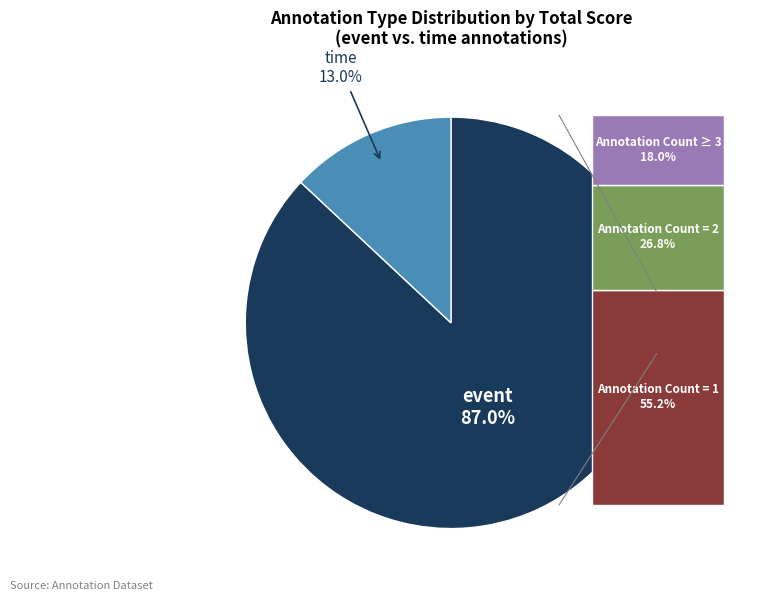

To the nearest percent, what is the combined percentage of time and event?

100%